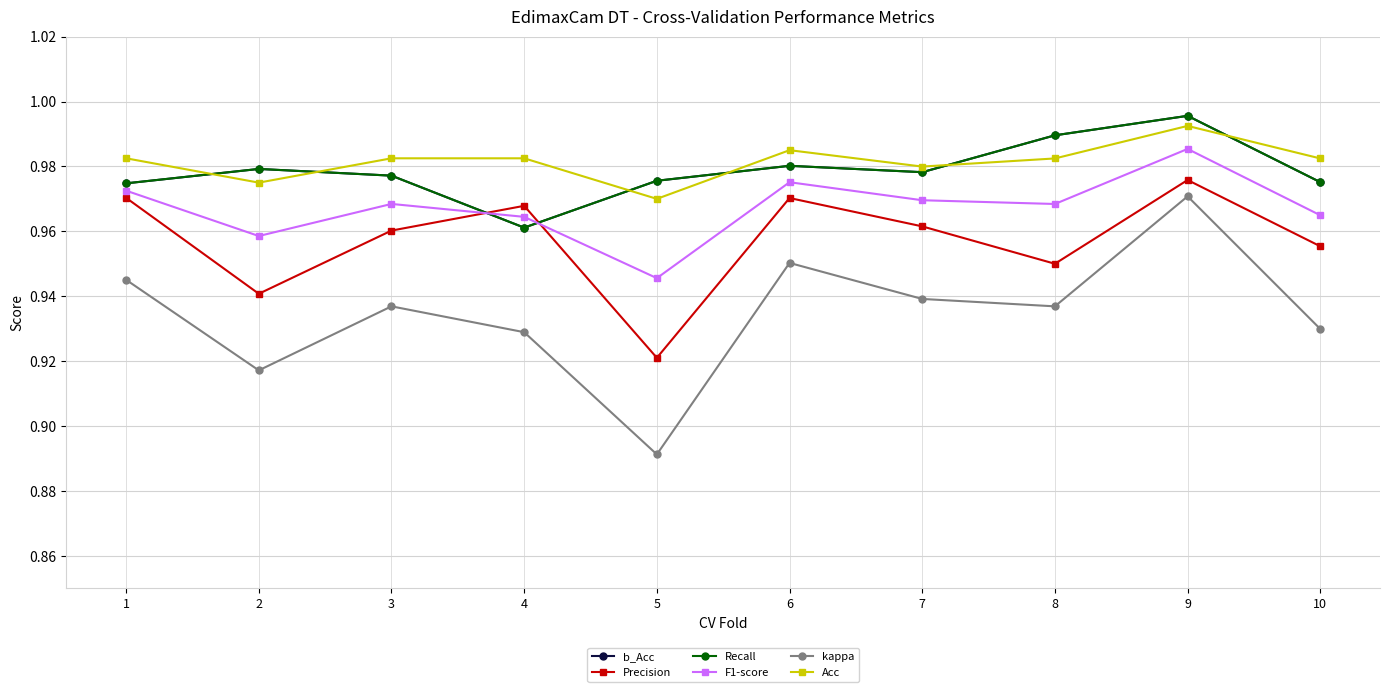

What is the average value of the b_Acc series?

1.0